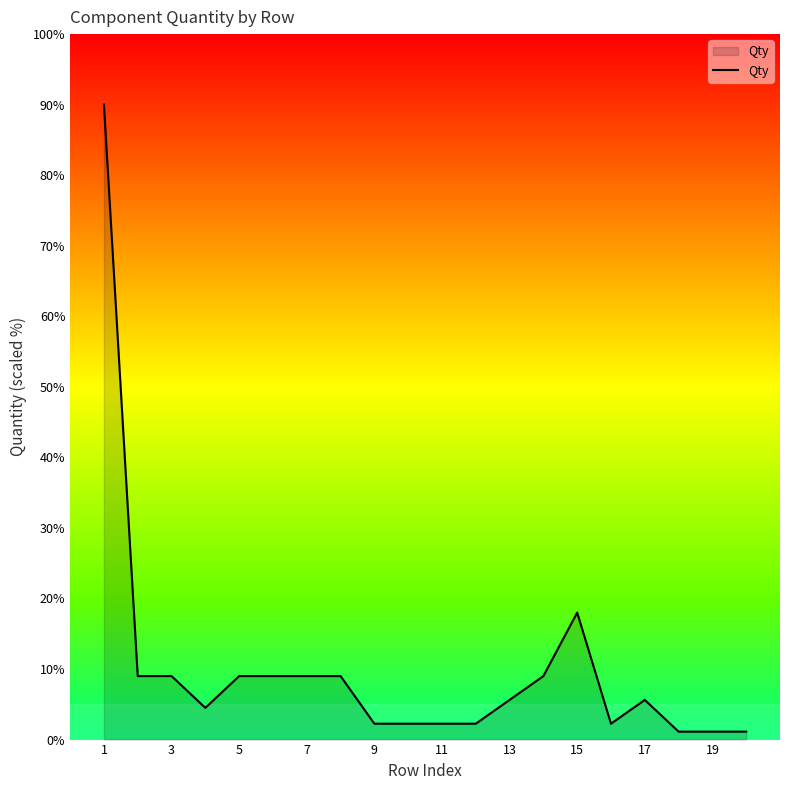

What is the greatest value displayed?

90.0